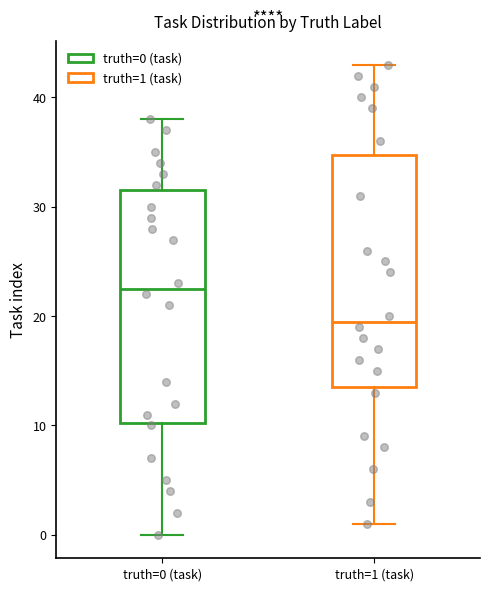

Where is the lower edge of the box for truth=1 (task) on the y-axis? The values are not printed on the chart, so give them approximately, as read against the axis.

14